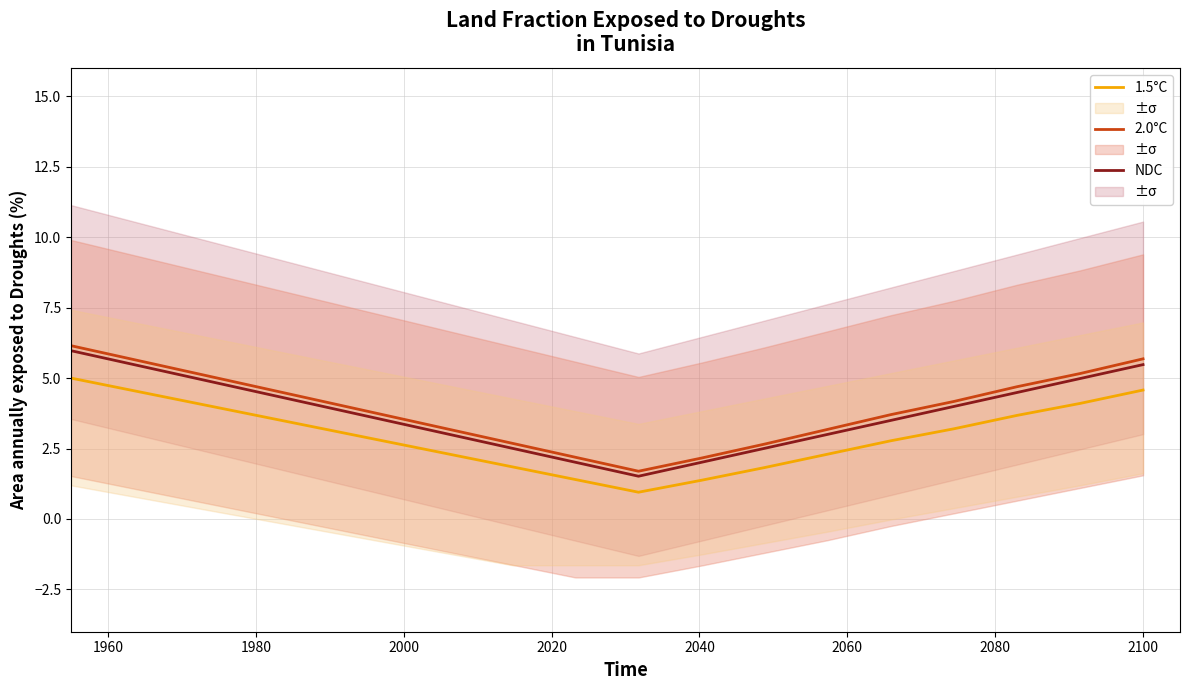

What is the lowest value of the NDC series?

1.5